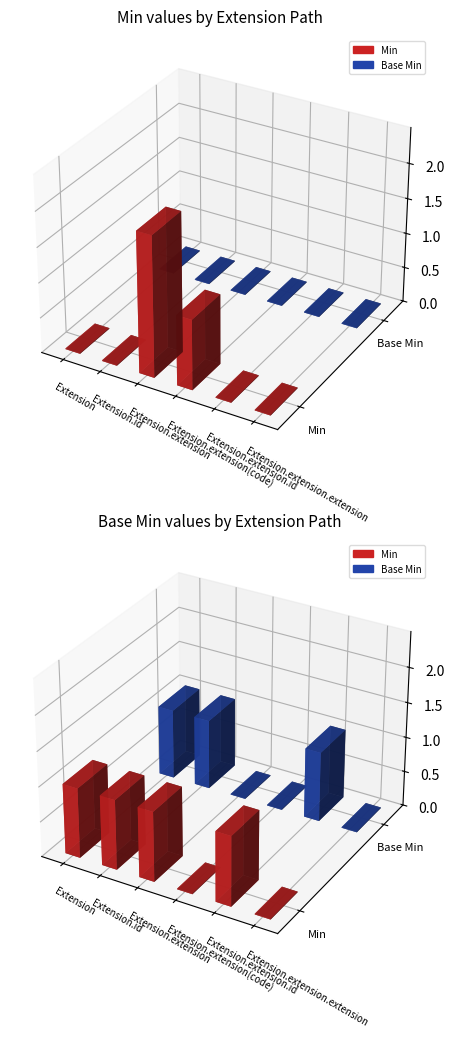

What is the spread (max minus min) of values at Extension.extension?

2